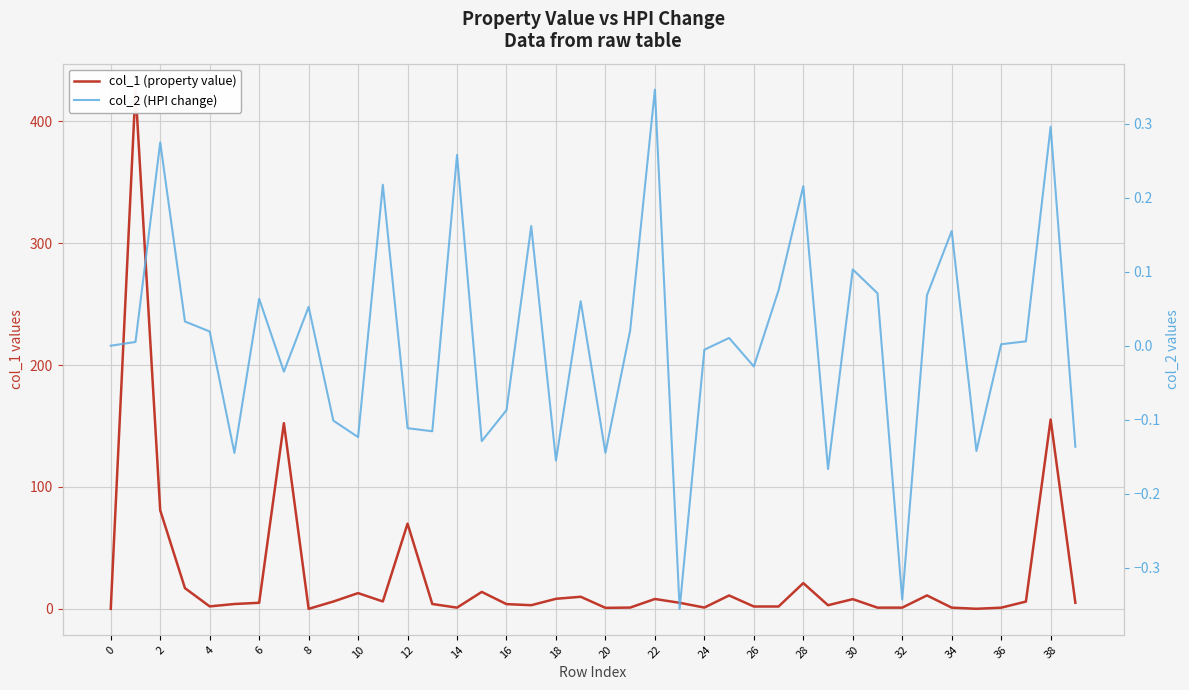

The value of col_2 (HPI change) at 20 is -0.1. True or false?

True